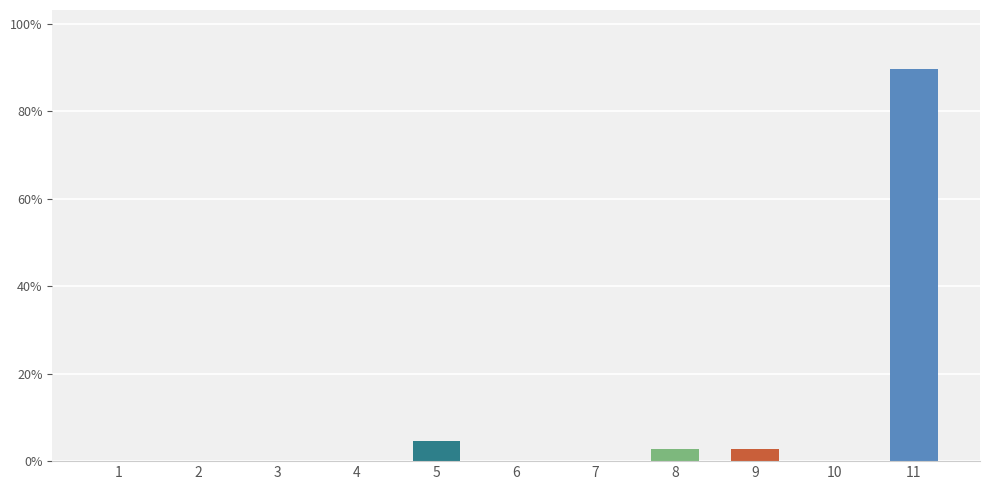

The chart shows a value of 2.8 at 9. True or false?

True